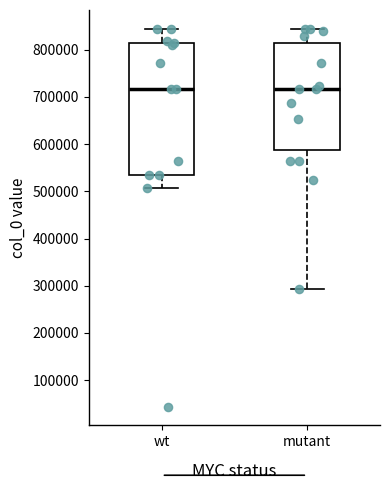

Comparing the boxes themselves (not the whiskers), which one is the tallest?

wt